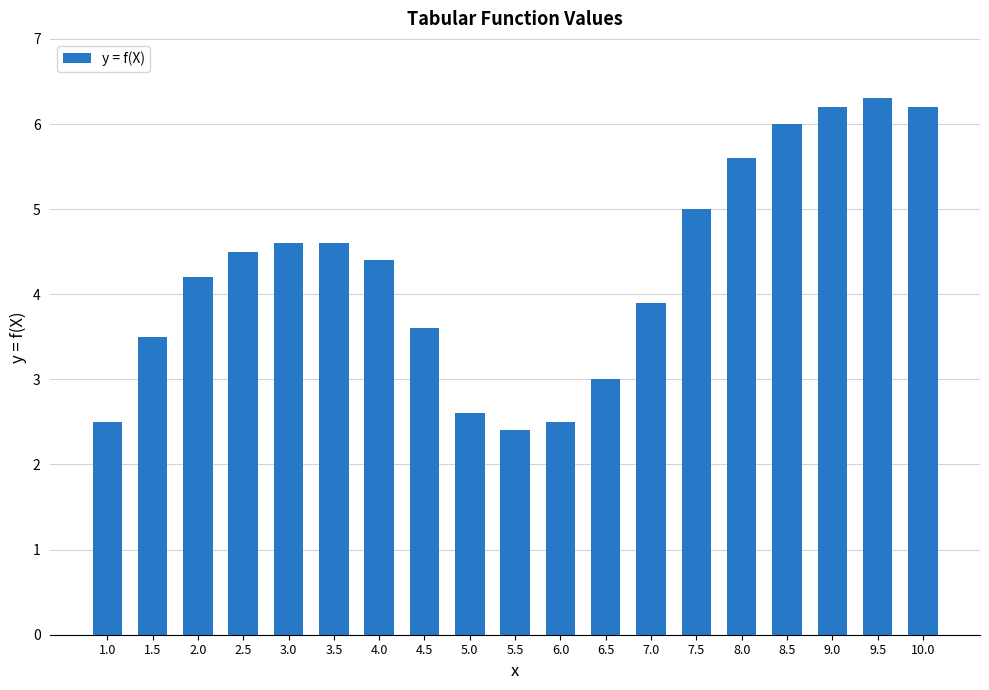

What is the label of the 18th bar from the left?

9.5